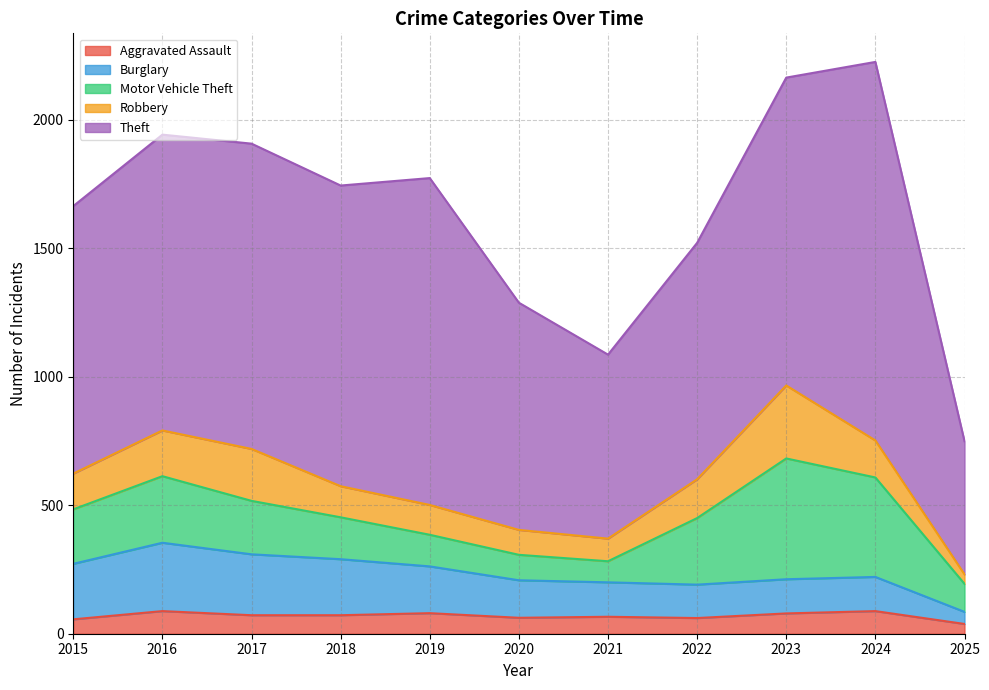

Reading left to right, transcribe all the data shown in this chart.

Aggravated Assault: 56	88	72	72	80	62	66	61	79	88	38
Burglary: 216	266	237	218	182	146	134	130	133	133	47
Motor Vehicle Theft: 212	259	208	163	123	99	82	259	470	387	109
Robbery: 139	178	202	121	116	97	88	151	284	144	37
Theft: 1041	1151	1188	1170	1272	884	716	920	1198	1473	518